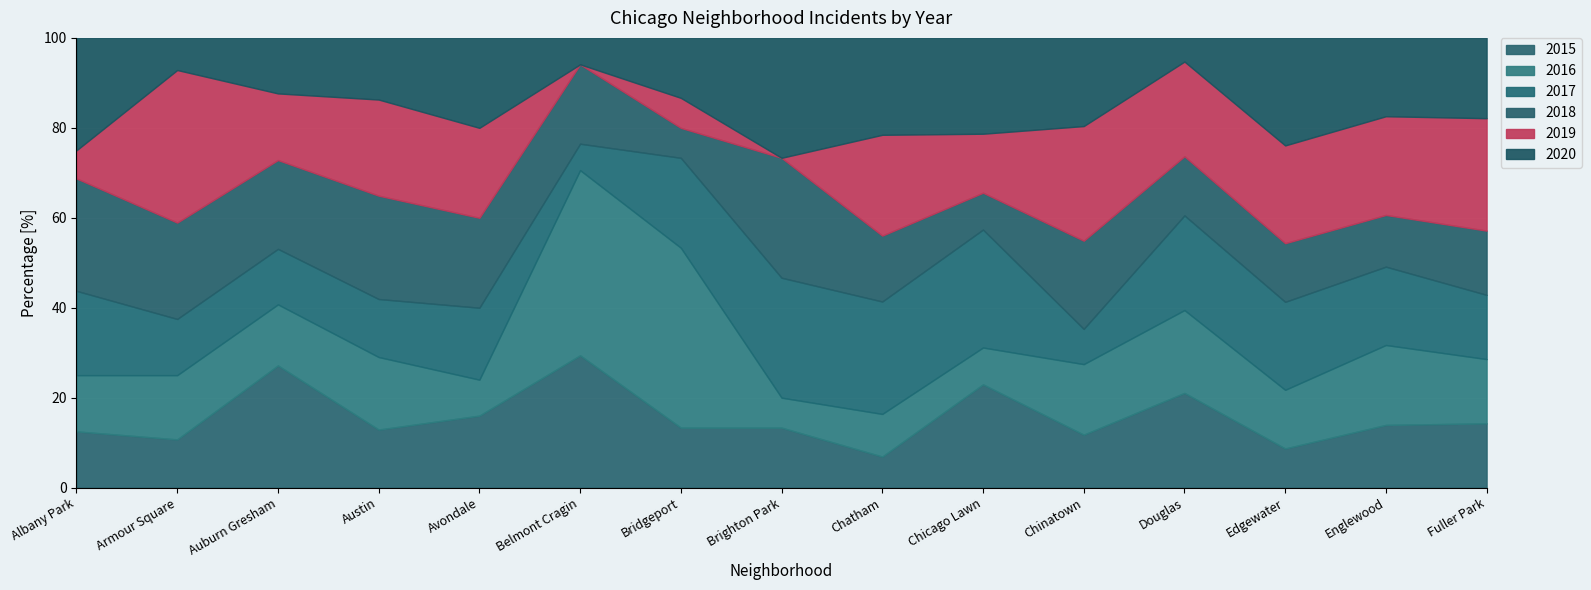

Reading left to right, transcribe all the data shown in this chart.

2015: 2	6	22	32	4	5	2	2	8	14	6	8	4	40	8
2016: 2	8	11	40	2	7	6	1	11	5	8	7	6	51	8
2017: 3	7	10	32	4	1	3	4	29	16	4	8	9	50	8
2018: 4	12	16	57	5	3	1	4	17	5	10	5	6	33	8
2019: 1	19	12	53	5	0	1	0	26	8	13	8	10	63	14
2020: 4	4	10	34	5	1	2	4	25	13	10	2	11	50	10